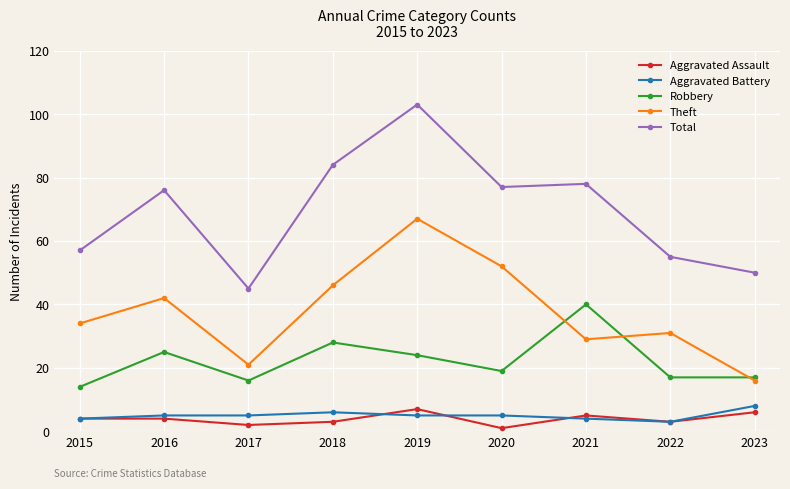

The Robbery series shows 23 at 2021. True or false?

False